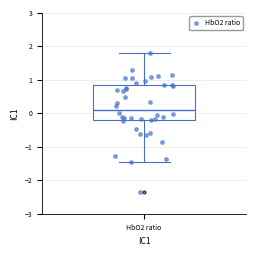

Transcribe this box plot: give where the median line is, the range the box spans, and where the two whiskers end, as read against the y-axis. The values are not printed on the chart, so give them approximately, as read against the axis.

median 0.1, box -0.2 to 0.9, whiskers -1.4 to 1.8